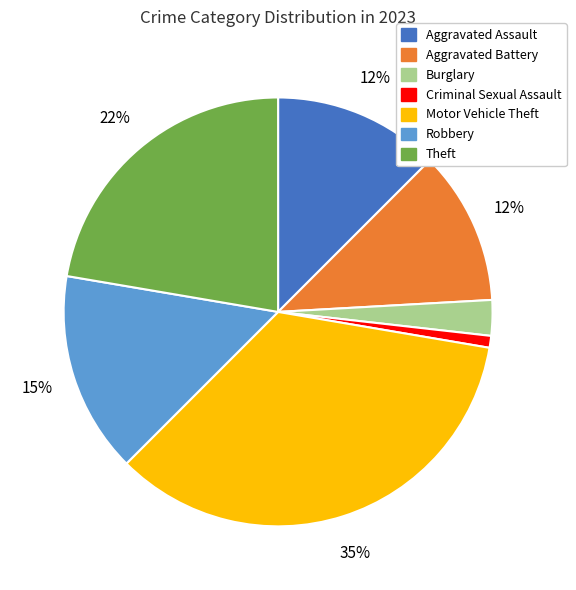

True or false: Robbery accounts for 4% of the total.

False